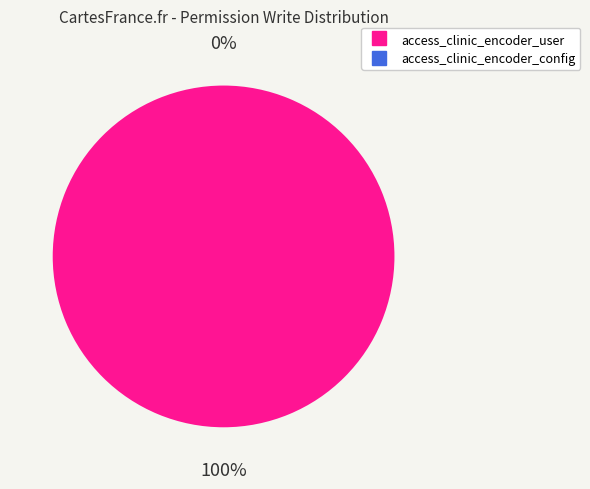

How many slices are in this pie chart?

2